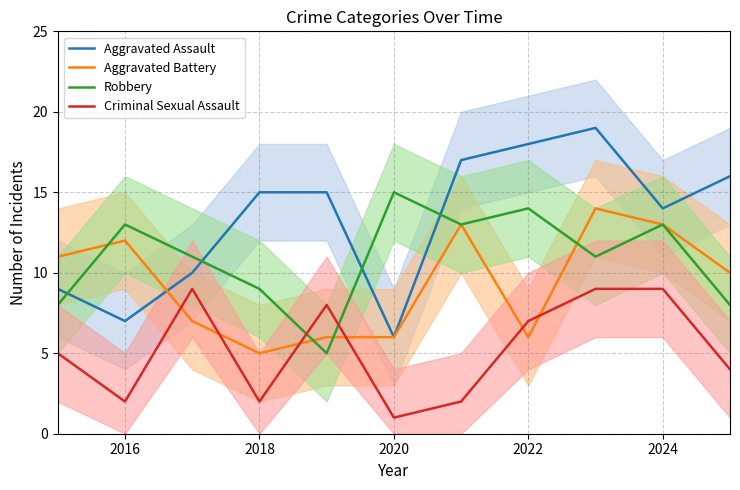

The value of Criminal Sexual Assault at 2016 is 3. True or false?

False